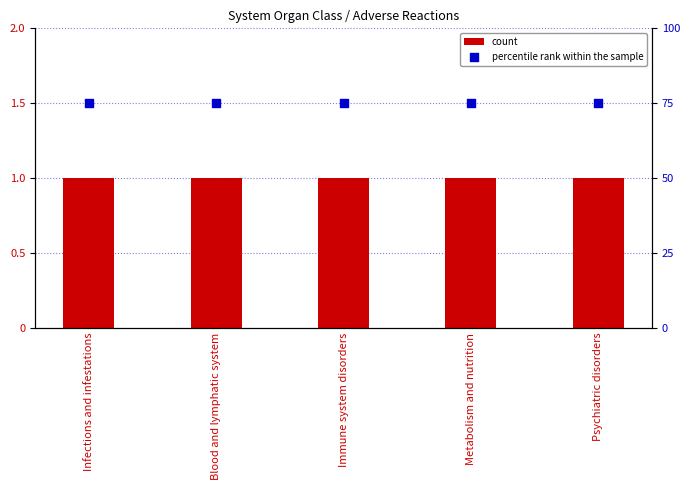

Which series has the largest Y range (max minus min)?

count